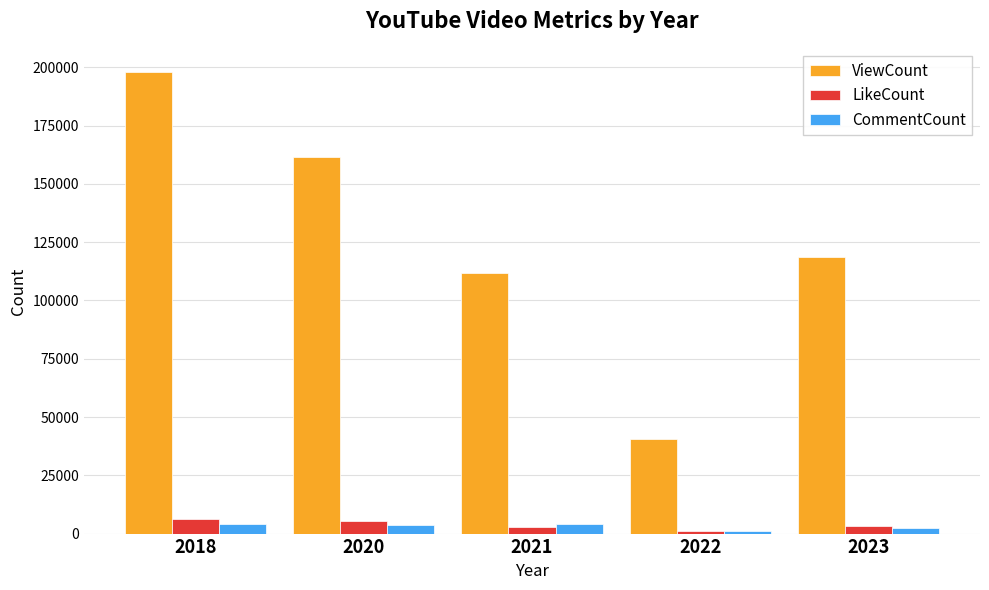

What is the maximum value shown in the chart?

198069